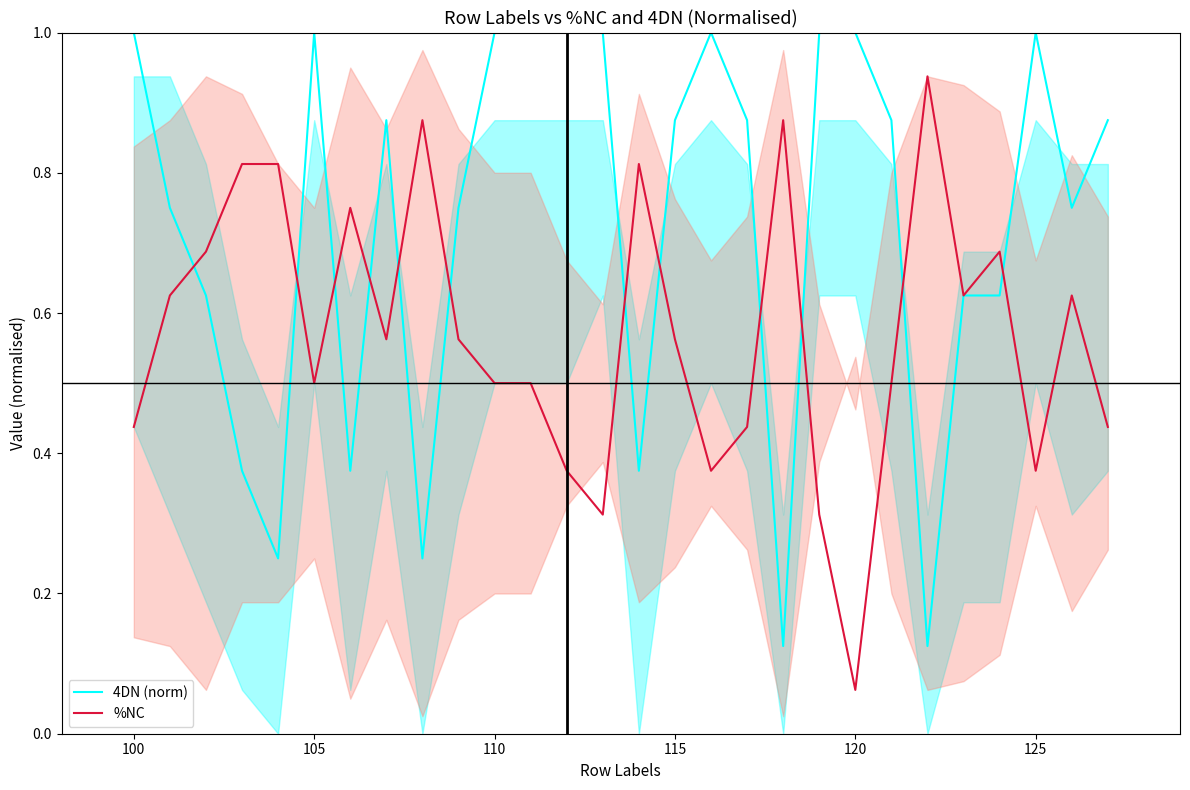

What is the highest value of the 4DN (norm) series?

1.0